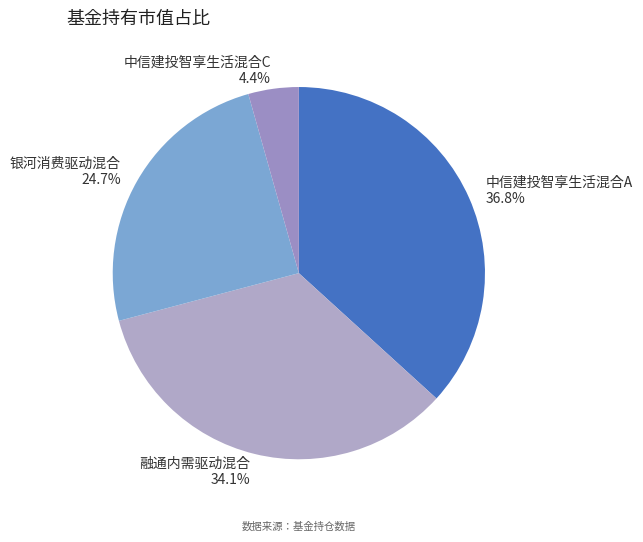

Rank the categories by value from highest to lowest.

中信建投智享生活混合A, 融通内需驱动混合, 银河消费驱动混合, 中信建投智享生活混合C